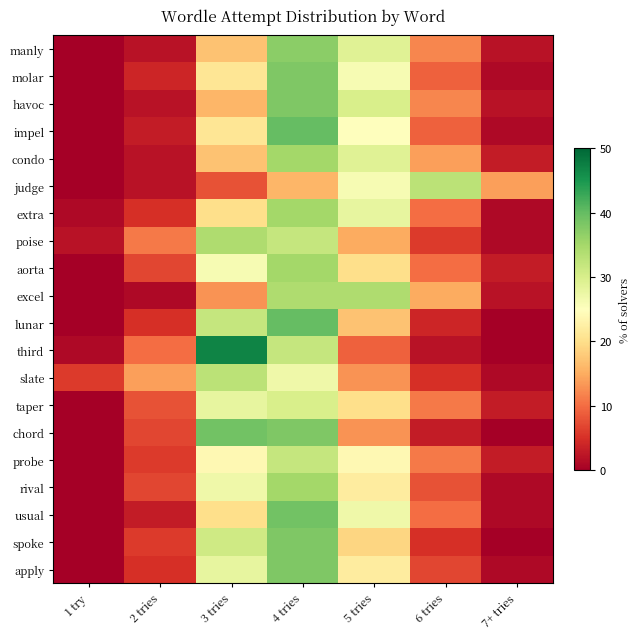

What is the difference between the highest and lowest values at 6 tries?

31